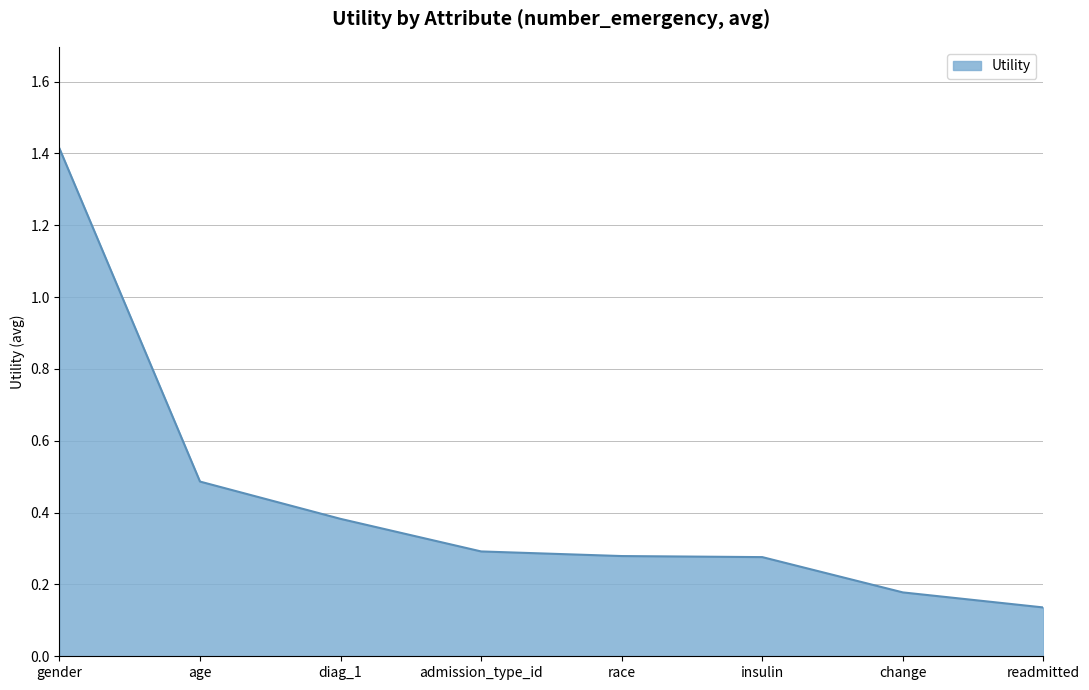

The chart shows a value of 0.4 at admission_type_id. True or false?

False